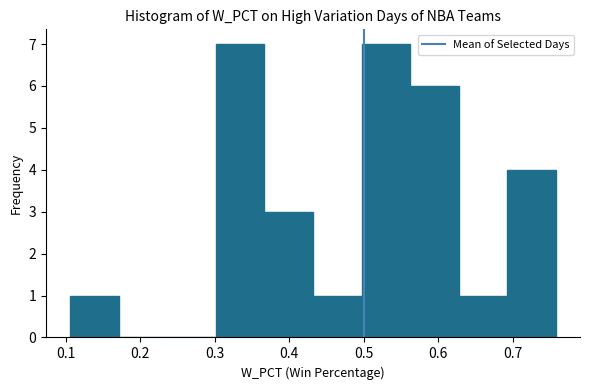

Reading left to right, list every bar in this chart as the range it spans on the x-axis followed by its height. Neither the bar edges nor the heights are printed on the chart, so give them approximately, as read against the axes.

0.11 to 0.17: 1
0.17 to 0.24: 0
0.24 to 0.30: 0
0.30 to 0.37: 7
0.37 to 0.43: 3
0.43 to 0.50: 1
0.50 to 0.56: 7
0.56 to 0.63: 6
0.63 to 0.69: 1
0.69 to 0.76: 4